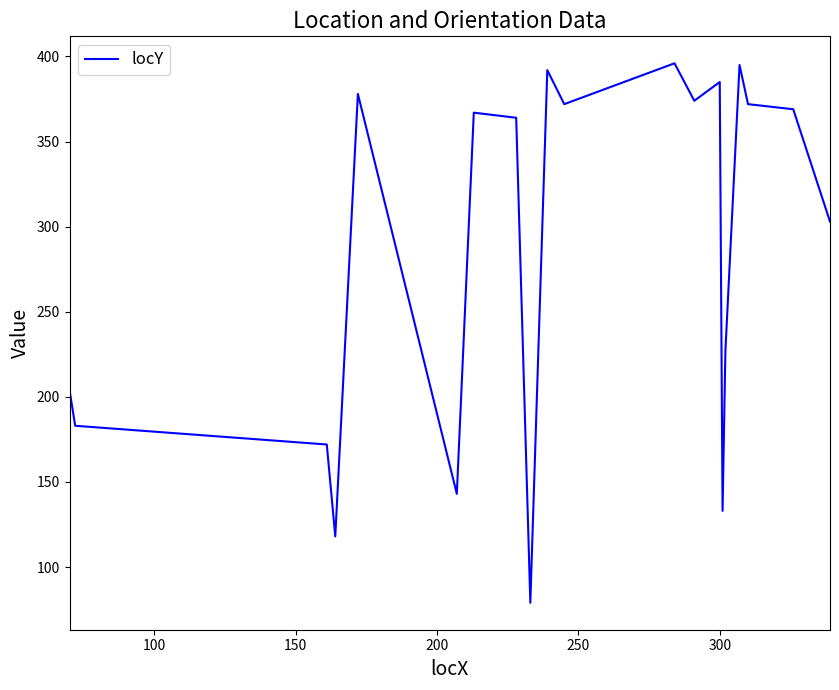

How many lines are shown in the chart?

1